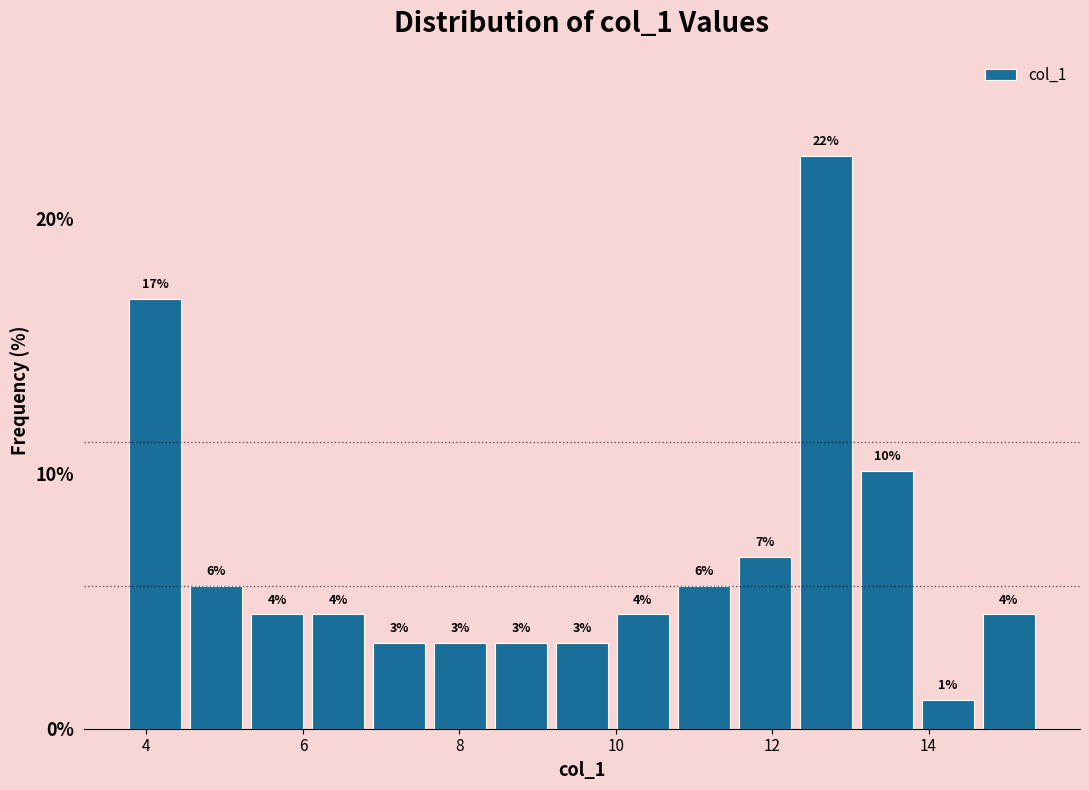

Around what value on the x-axis is the tallest bar? Give the approximate position of its centre, as read against the axis.

12.6